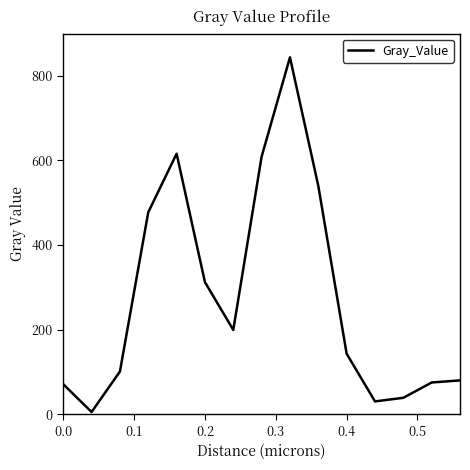

How many categories are shown in the chart?

15